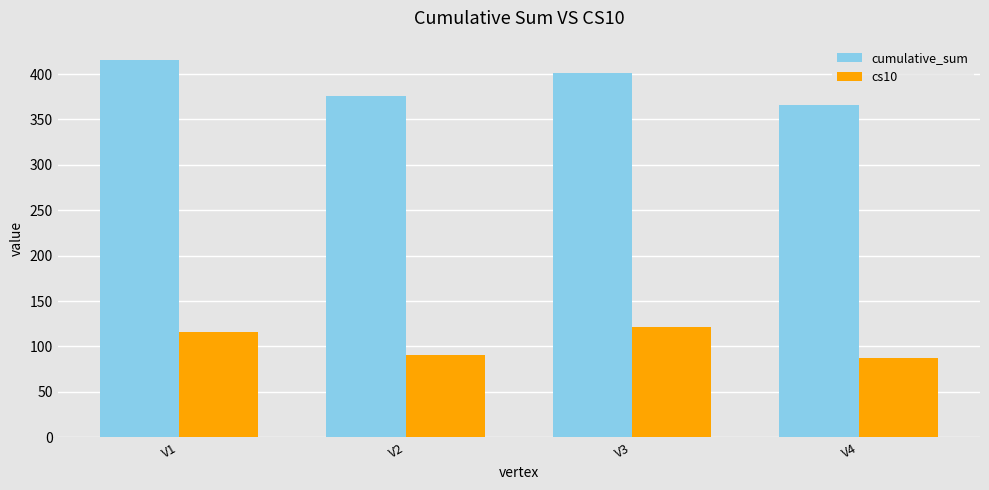

Which series has the largest total across all categories?

cumulative_sum